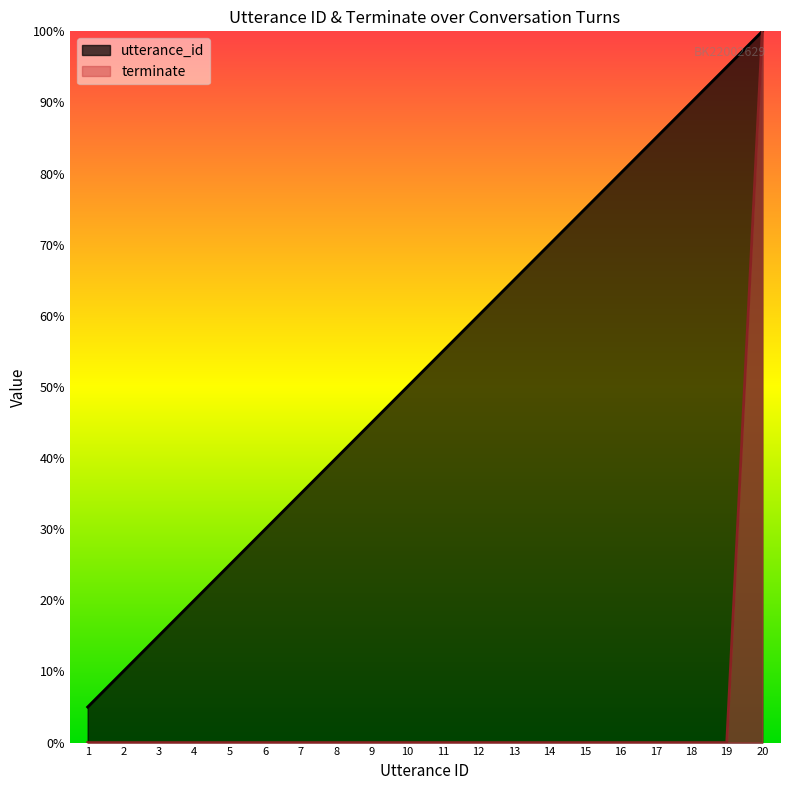

Reading left to right, what are all the values shown in this chart?

utterance_id: 1	2	3	4	5	6	7	8	9	10	11	12	13	14	15	16	17	18	19	20
terminate: 0	0	0	0	0	0	0	0	0	0	0	0	0	0	0	0	0	0	0	20